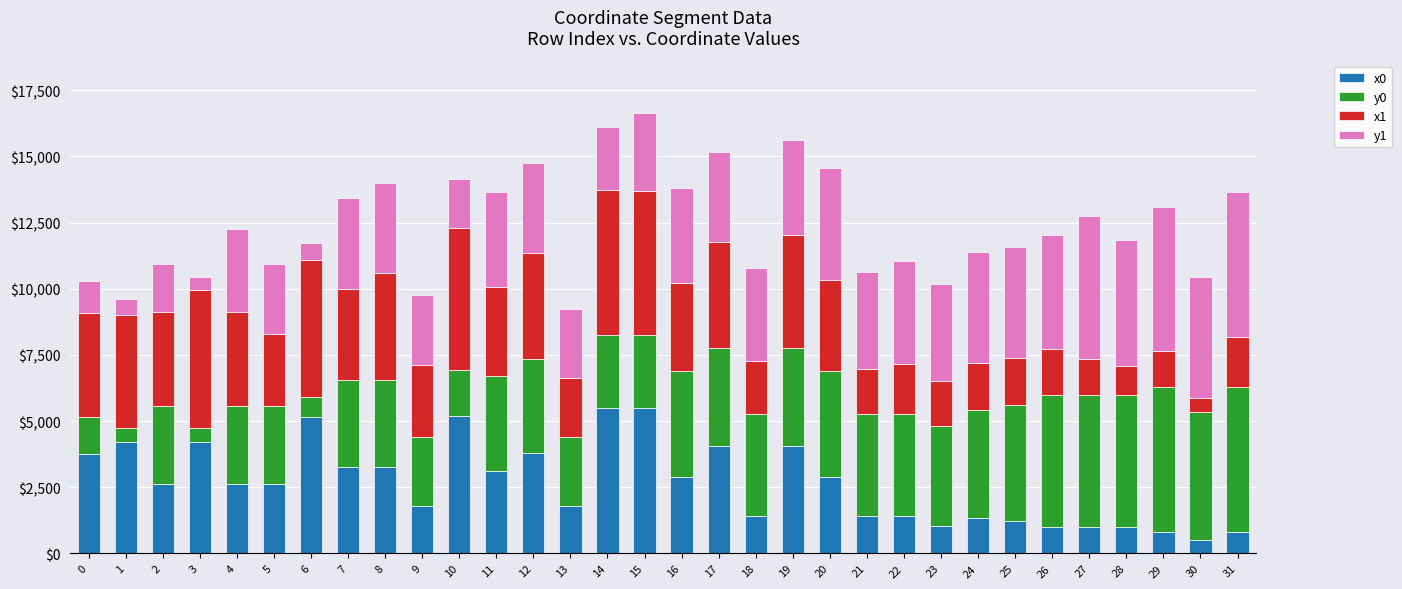

Are the bars grouped side by side (vs. stacked)?

No